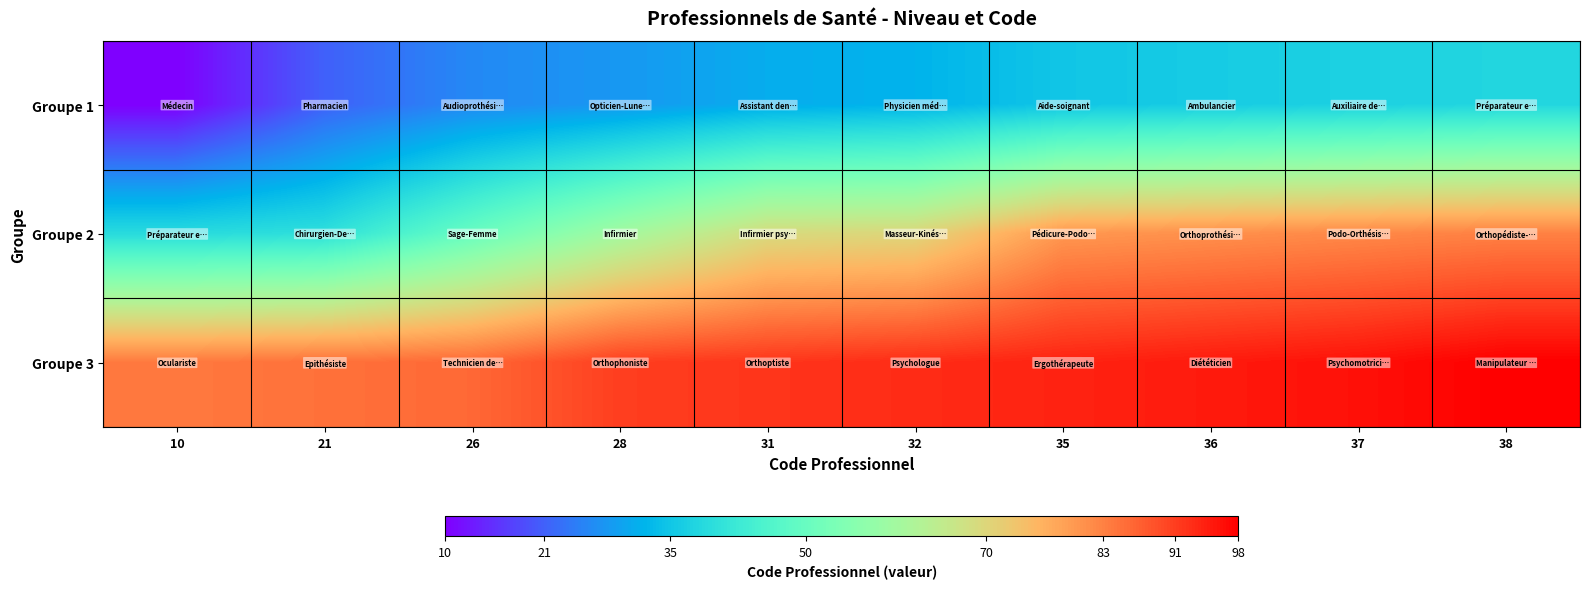

At 35, list the series in order from smallest to largest.

Groupe 1, Groupe 2, Groupe 3